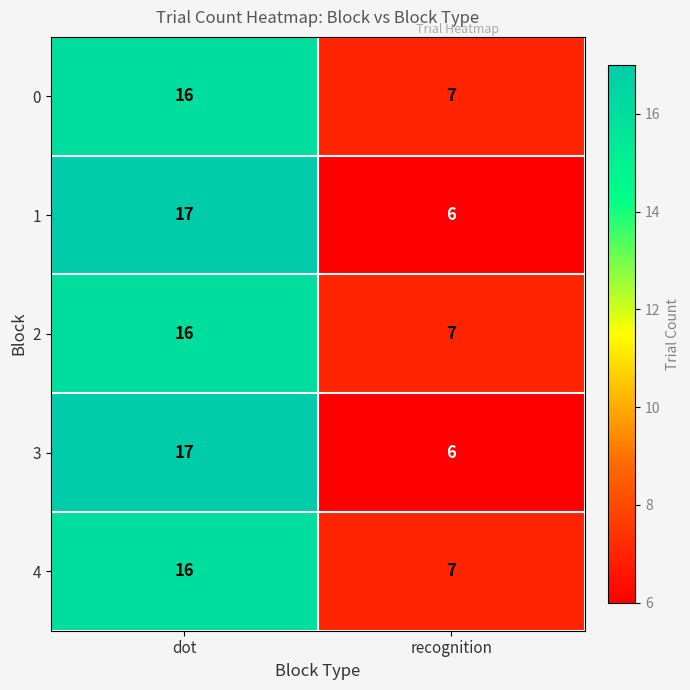

Is the value of 1 at dot greater than the value of 2 at dot?

Yes